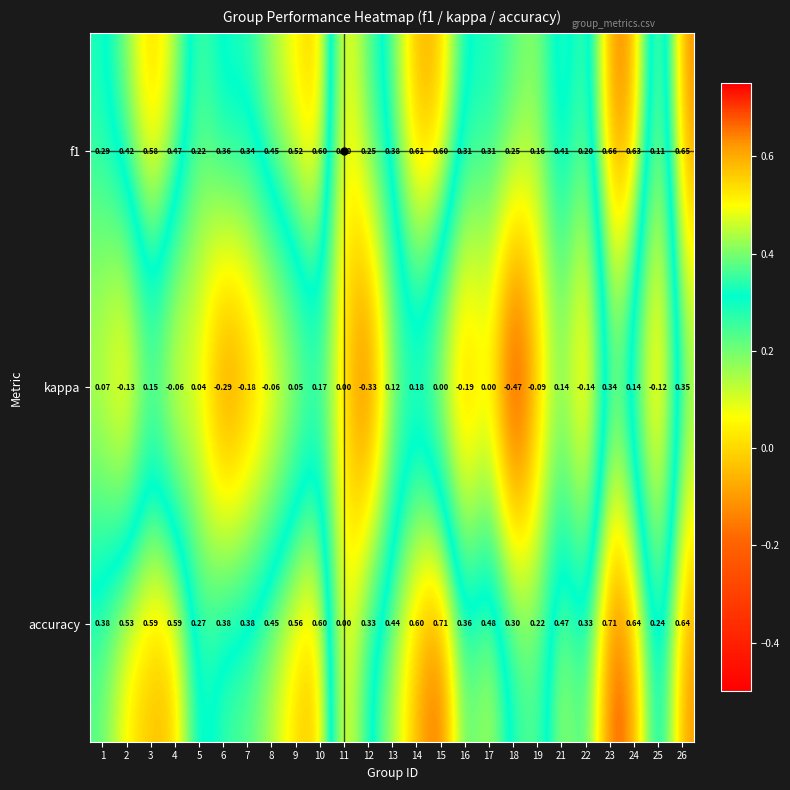

Between 5 and 11, which series saw the biggest shift?

accuracy